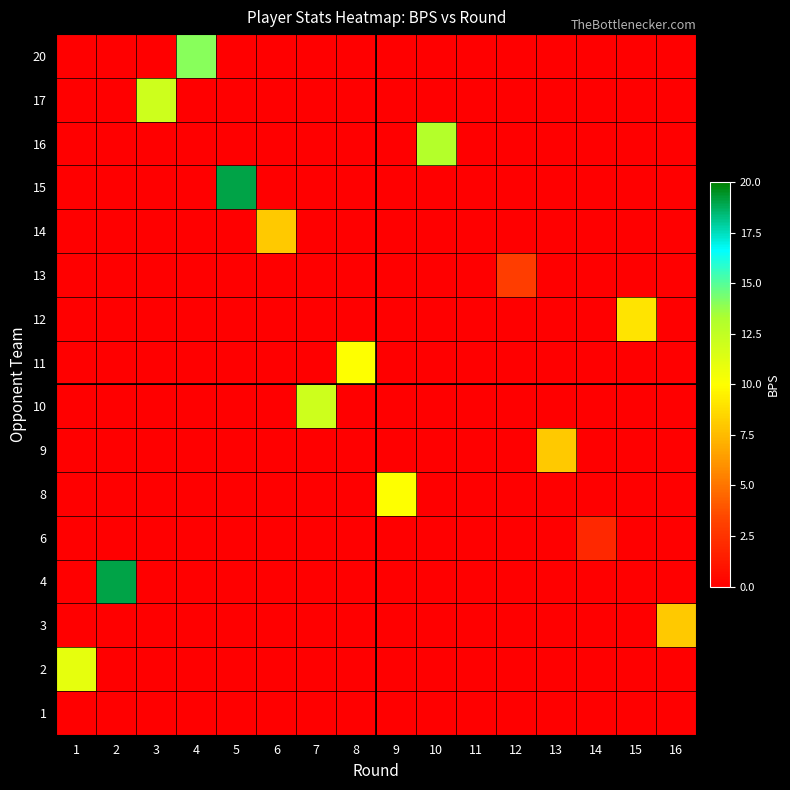

Which category has the highest value across all series?

2